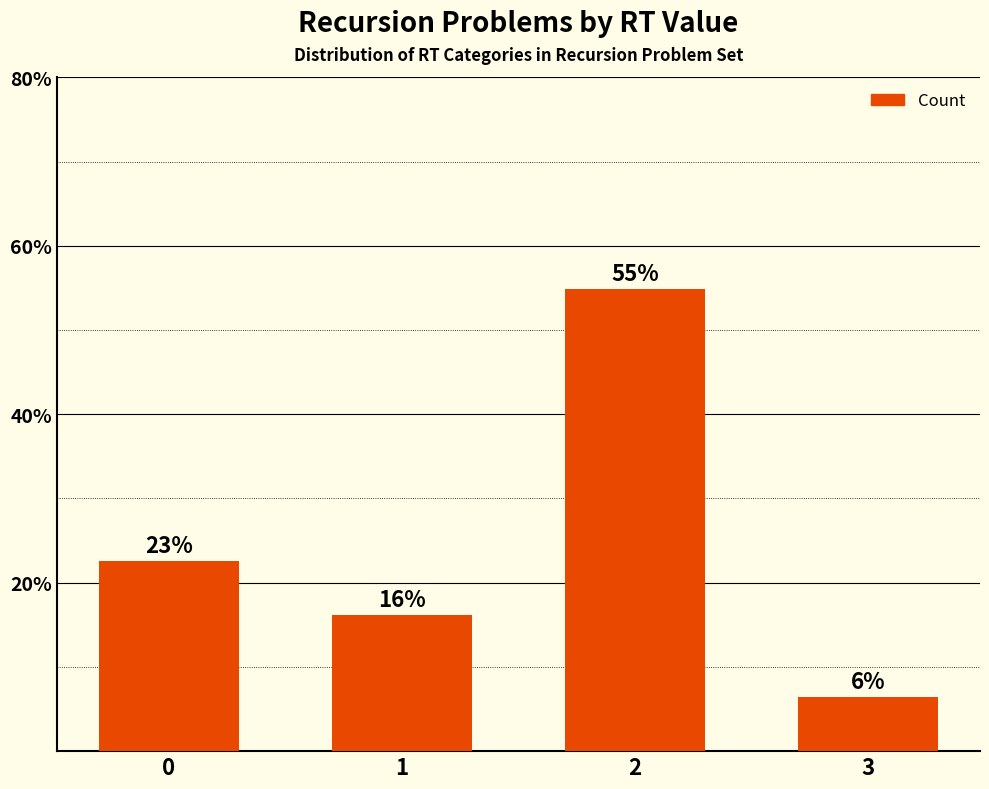

Reading right to left, extract all data points from this chart.

6.5	54.8	16.1	22.6